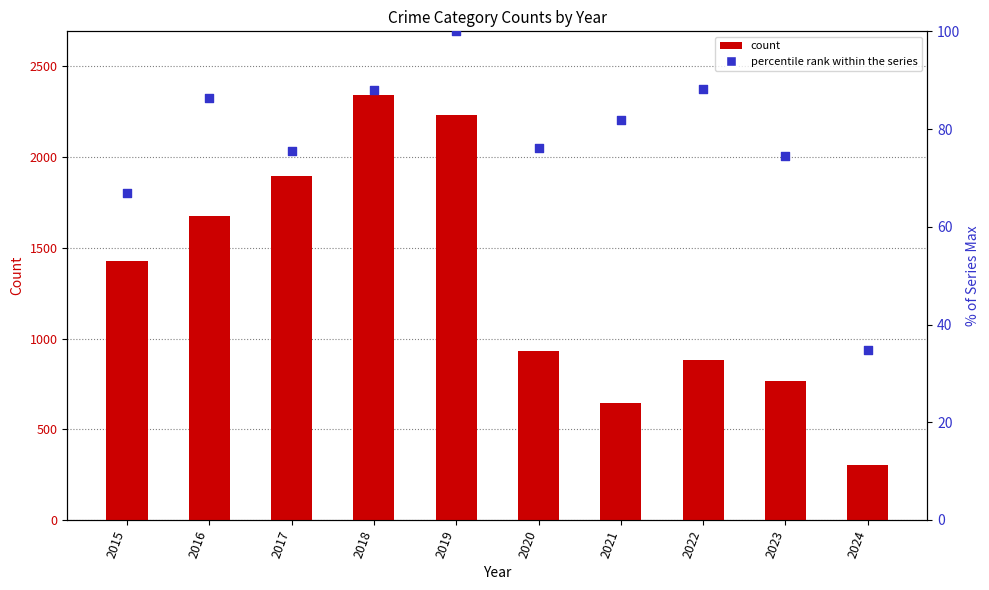

What is the total value across all series at 2018?

2671.0